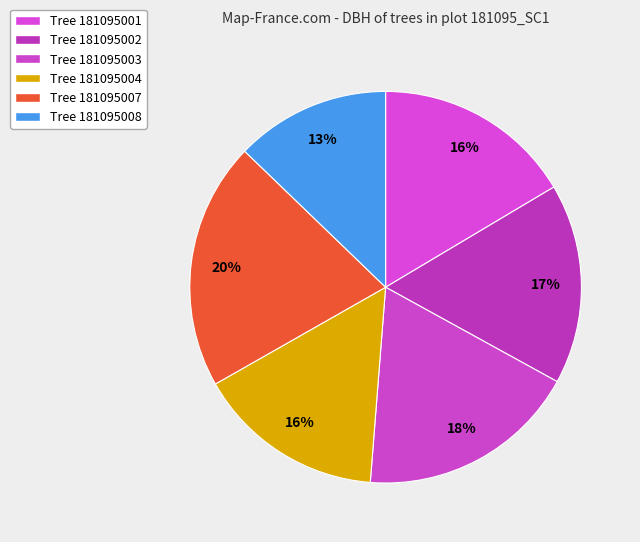

How many segments does this pie chart have?

6